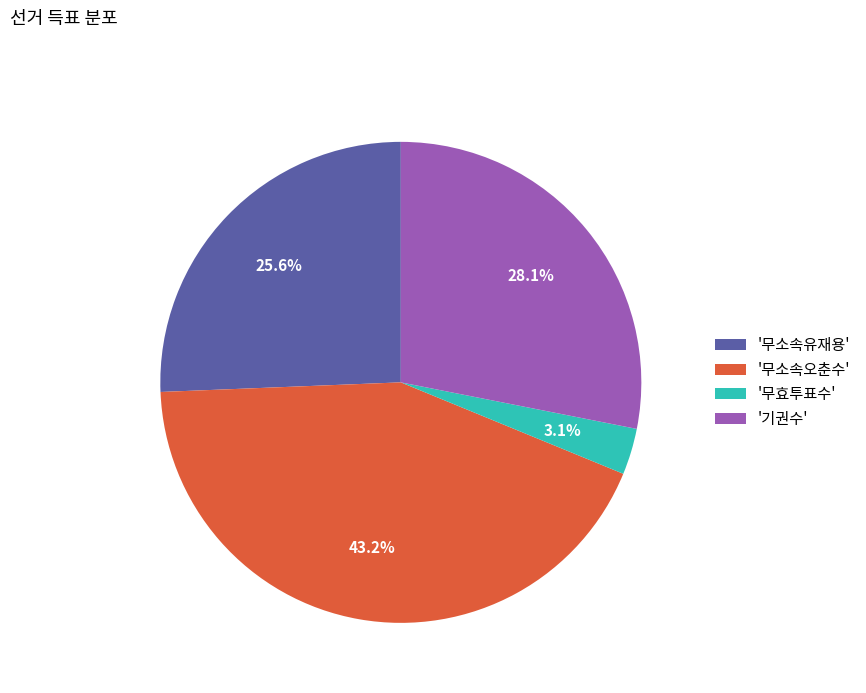

How many segments does this pie chart have?

4